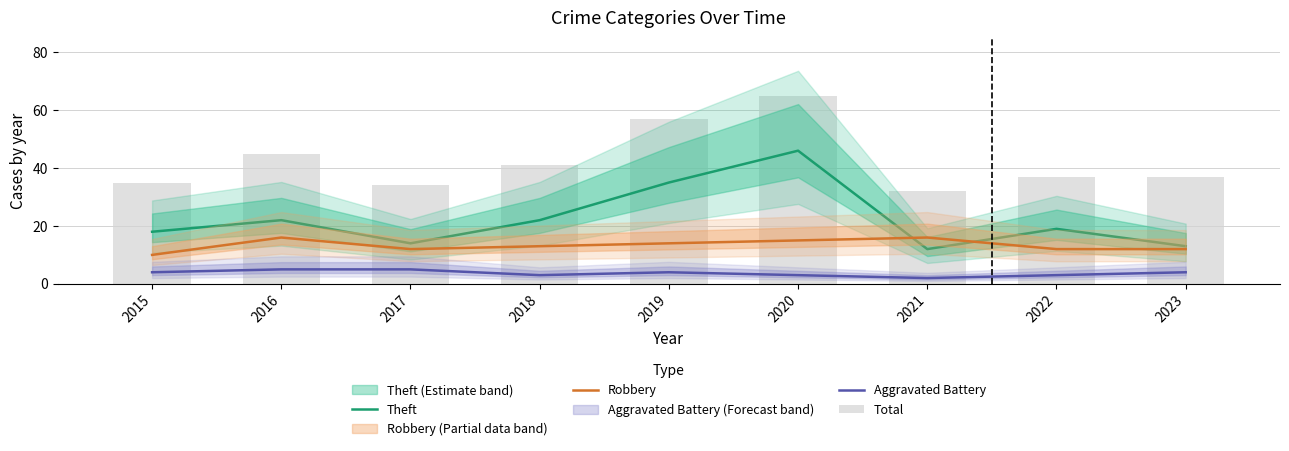

Which series has the largest range (max minus min)?

Theft